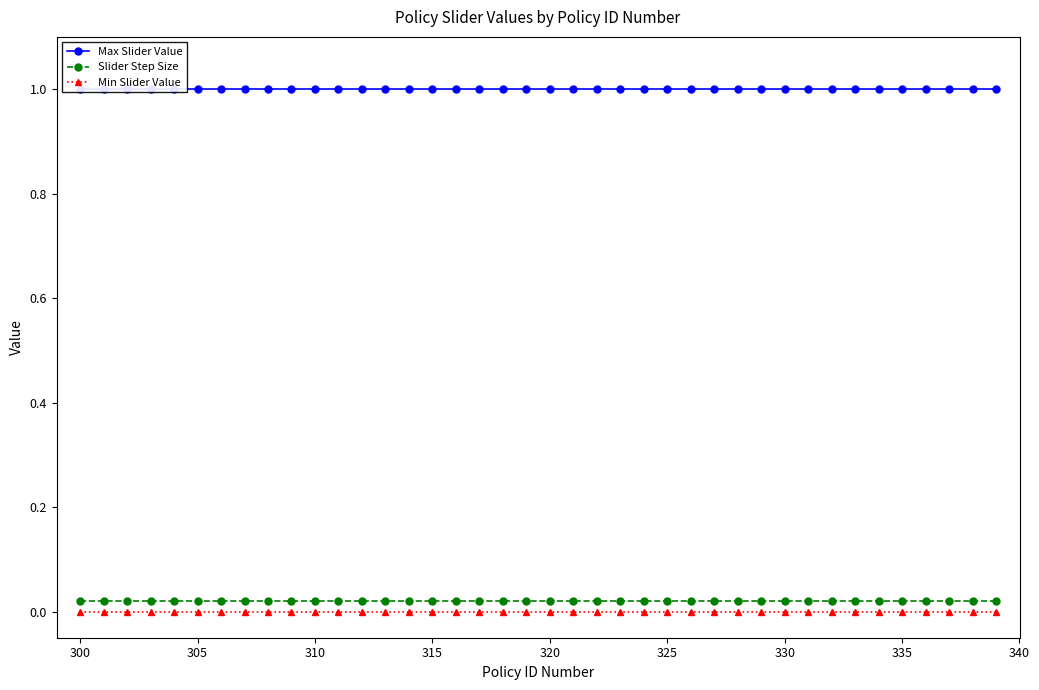

True or false: Slider Step Size and Min Slider Value intersect in this chart.

False